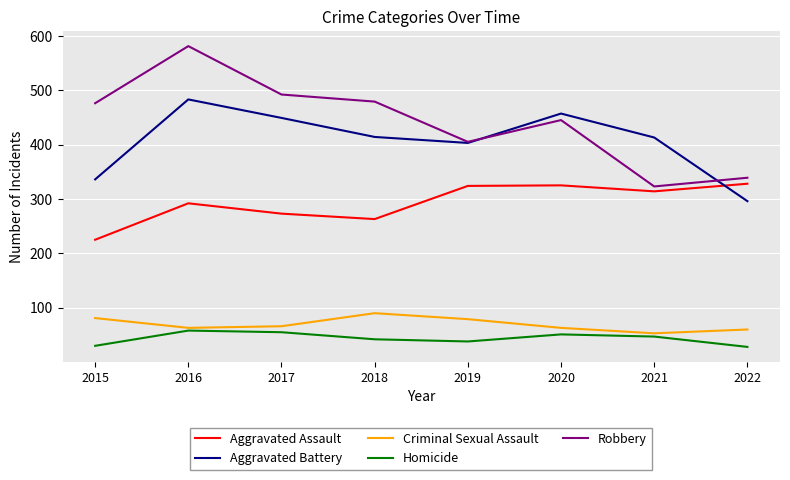

Is the value of Criminal Sexual Assault at 2015 greater than the value of Aggravated Battery at 2021?

No